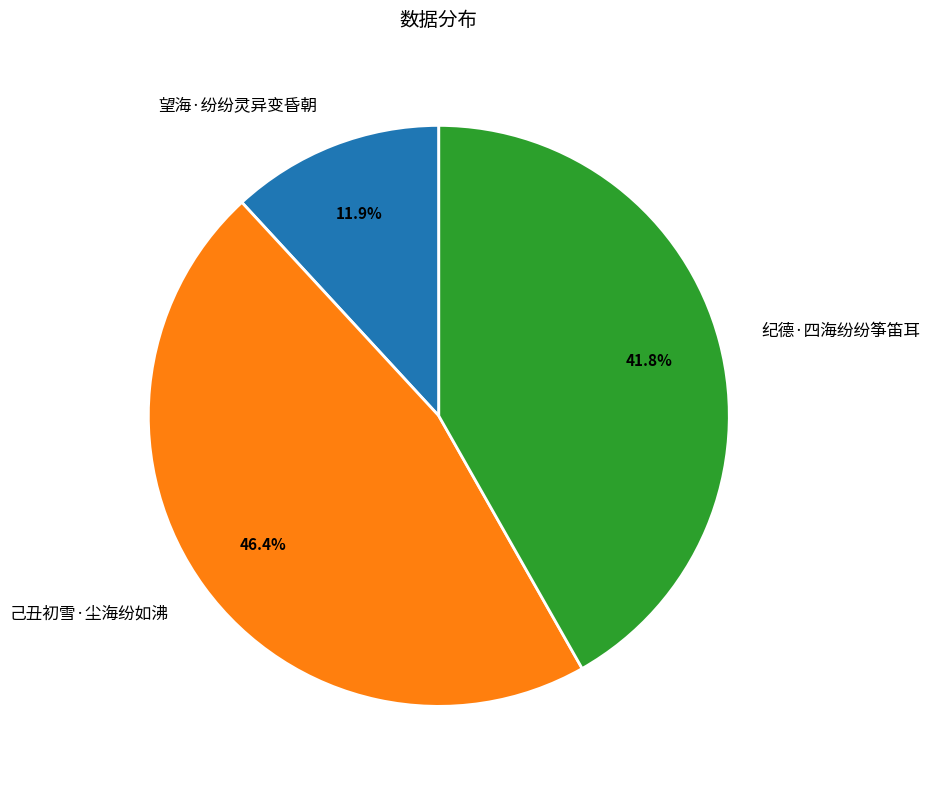

What percentage do 望海·纷纷灵异变昏朝 and 己丑初雪·尘海纷如沸 together represent?

58.2%